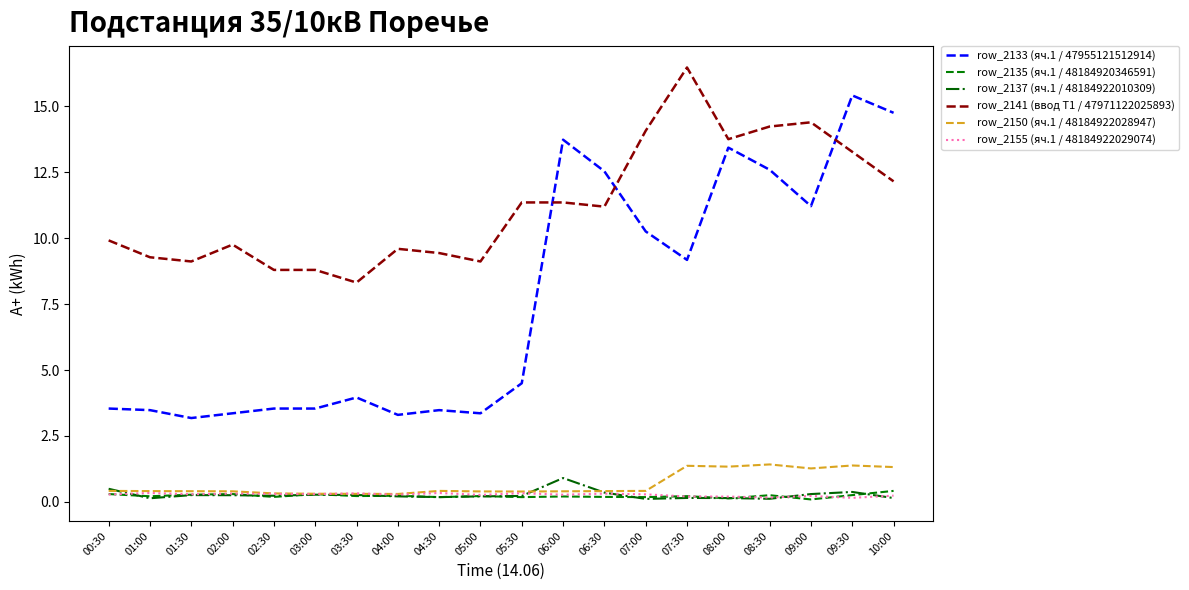

Is the value of row_2141 (ввод Т1 / 47971122025893) at 05:30 greater than the value of row_2150 (яч.1 / 48184922028947) at 09:30?

Yes